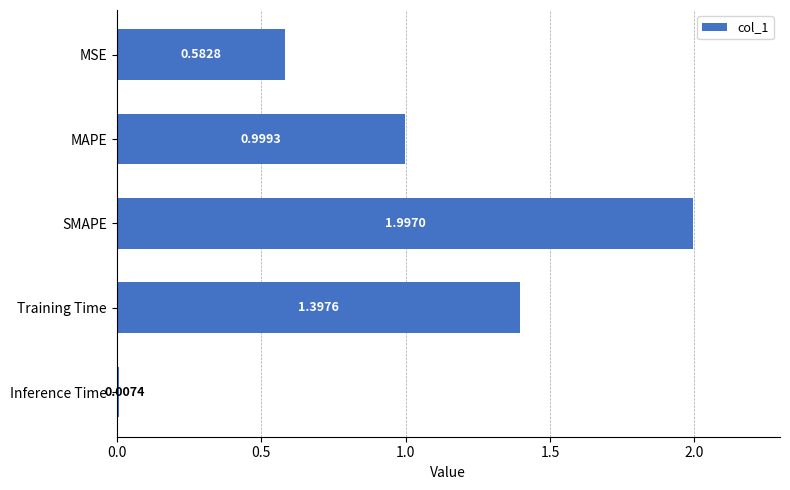

Approximately how many times larger is the value at Training Time compared to SMAPE?

0.7